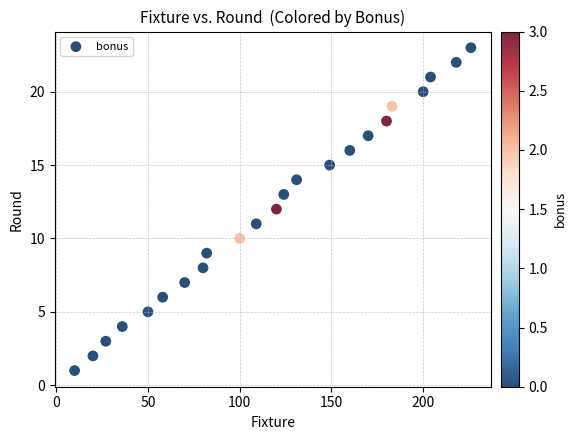

What is the range of Y values (max minus min)?

22